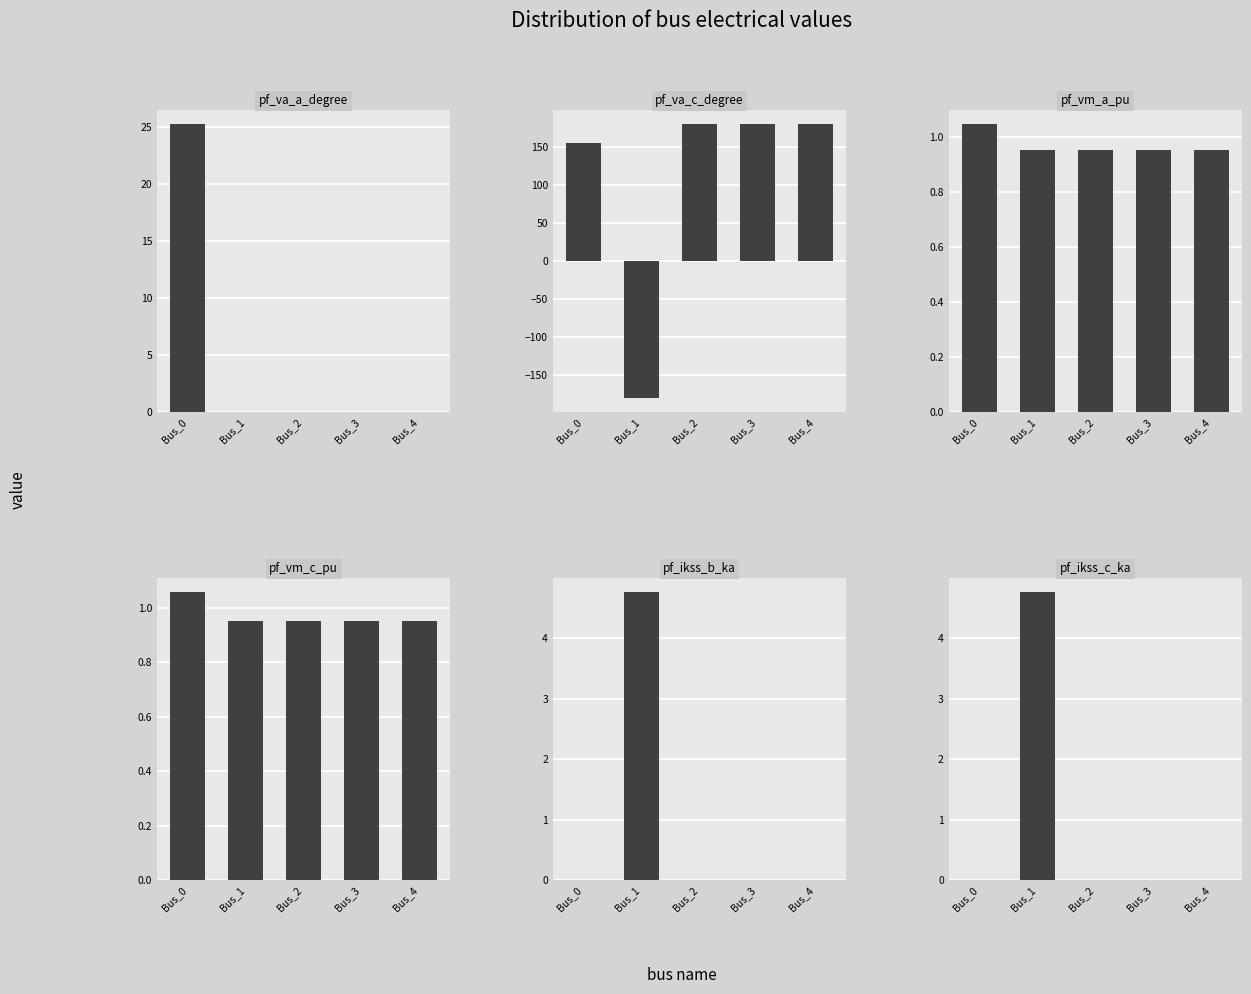

Count the number of categories in the chart.

5